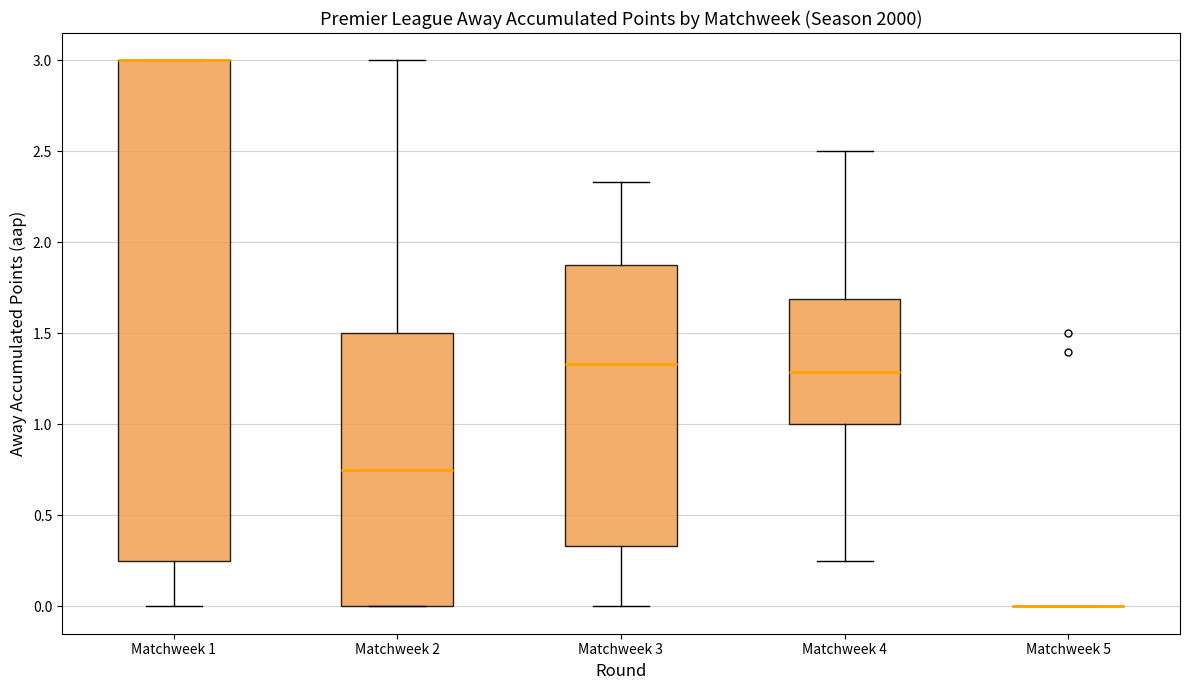

Reading left to right, read every box against the y-axis: the position of its median line, the range the box covers, and the ends of its whiskers. The values are not printed on the chart, so give them approximately, as read against the axis.

Matchweek 1: median 3.00 (drawn on the box's upper edge), box 0.25 to 3.00, whiskers 0.00 to 3.00
Matchweek 2: median 0.75, box 0.00 to 1.50, whiskers 0.00 to 3.00
Matchweek 3: median 1.35, box 0.35 to 1.90, whiskers 0.00 to 2.35
Matchweek 4: median 1.30, box 1.00 to 1.70, whiskers 0.25 to 2.50
Matchweek 5: box collapsed to a line at 0.00, whiskers 0.00 to 0.00